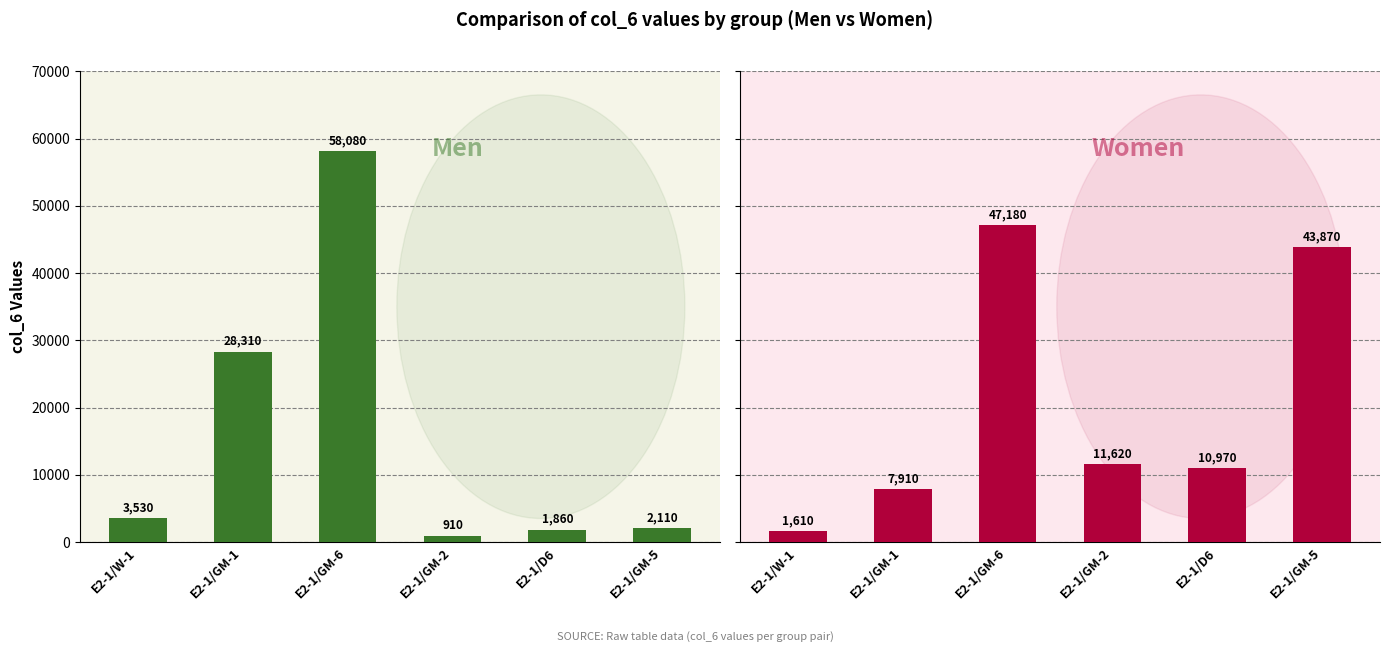

Reading left to right, extract all data points from this chart.

Men: E2-1/W-1=3530	E2-1/GM-1=28310	E2-1/GM-6=58080	E2-1/GM-2=910	E2-1/D6=1860	E2-1/GM-5=2110
Women: E2-1/W-1=1610	E2-1/GM-1=7910	E2-1/GM-6=47180	E2-1/GM-2=11620	E2-1/D6=10970	E2-1/GM-5=43870